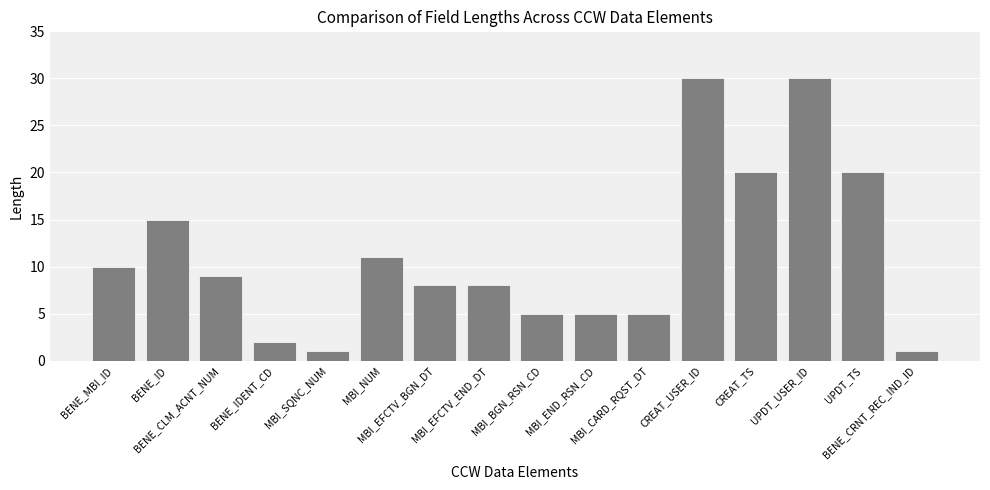

What is the difference between the values at MBI_BGN_RSN_CD and MBI_SQNC_NUM?

4